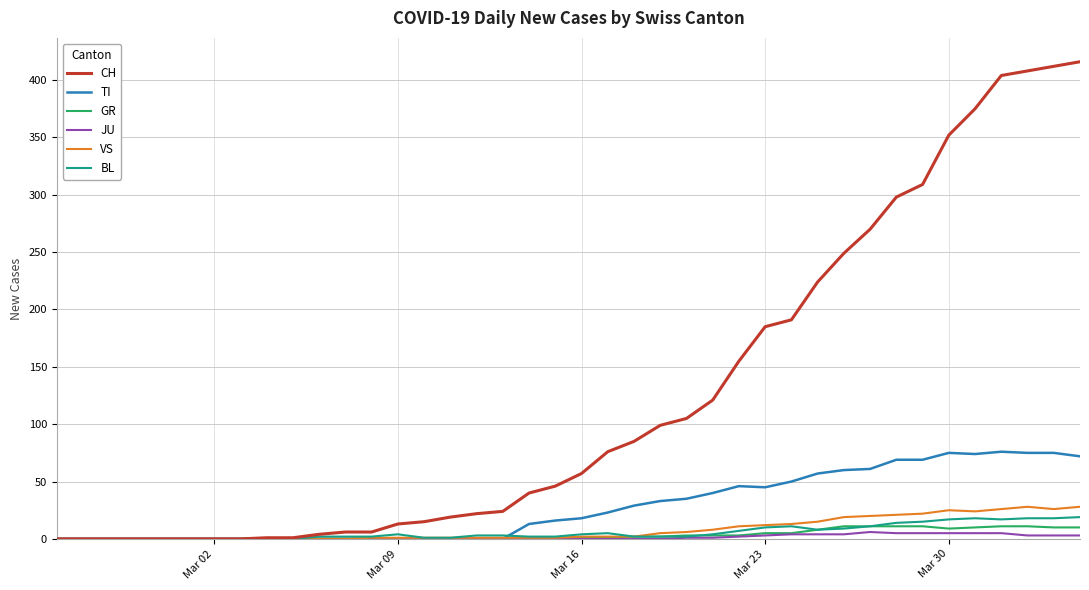

Which series has the widest spread of values?

CH